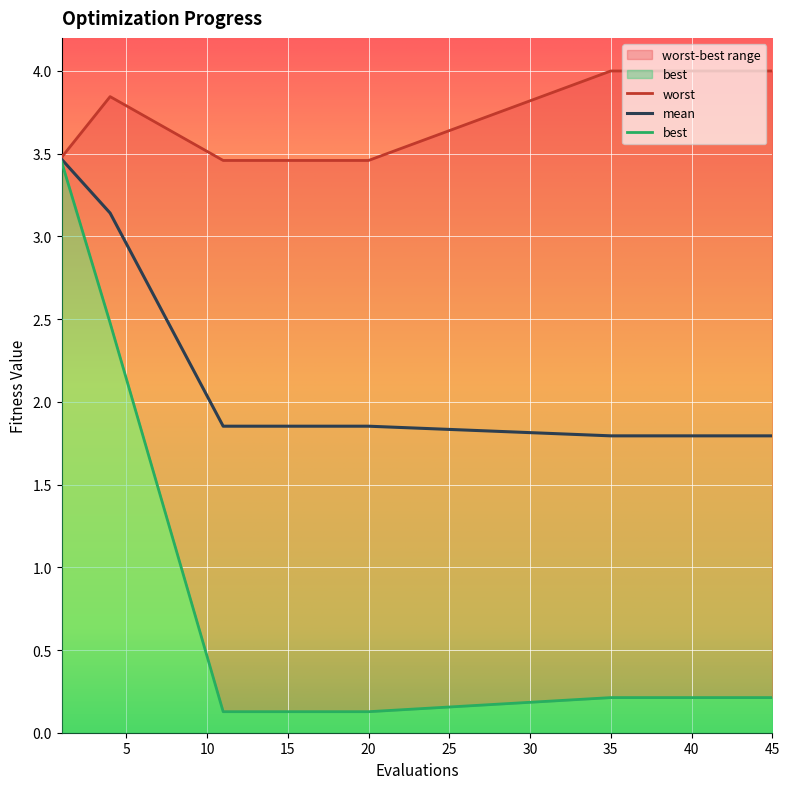

Is it true that best equals 0.2 at 38?

True